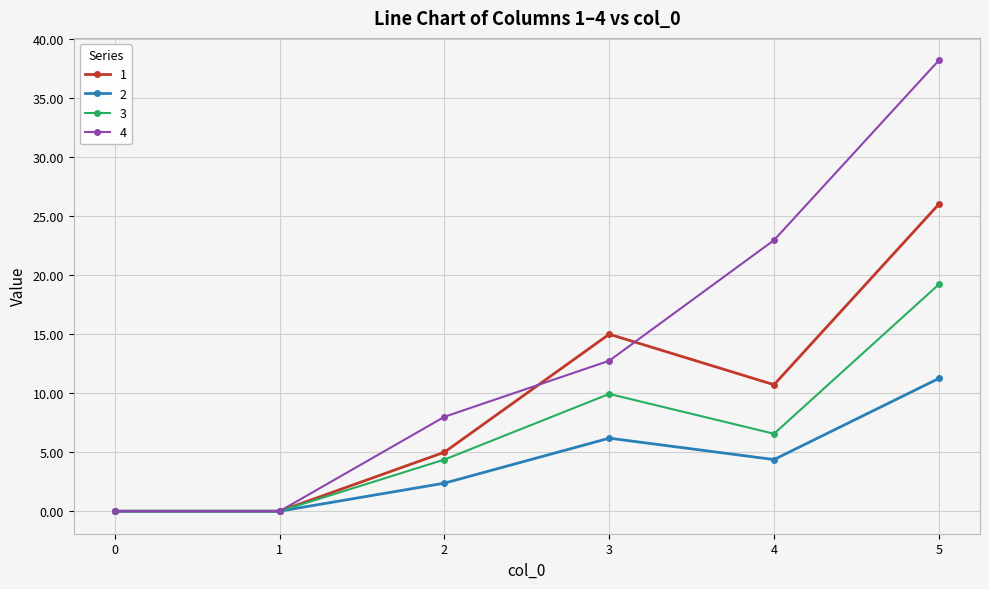

List the series in order of their peak value, highest first.

4, 1, 3, 2